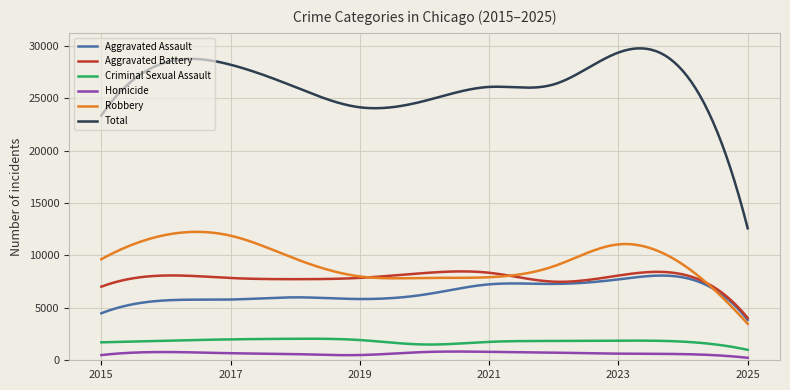

What is the greatest value displayed?

29747.6